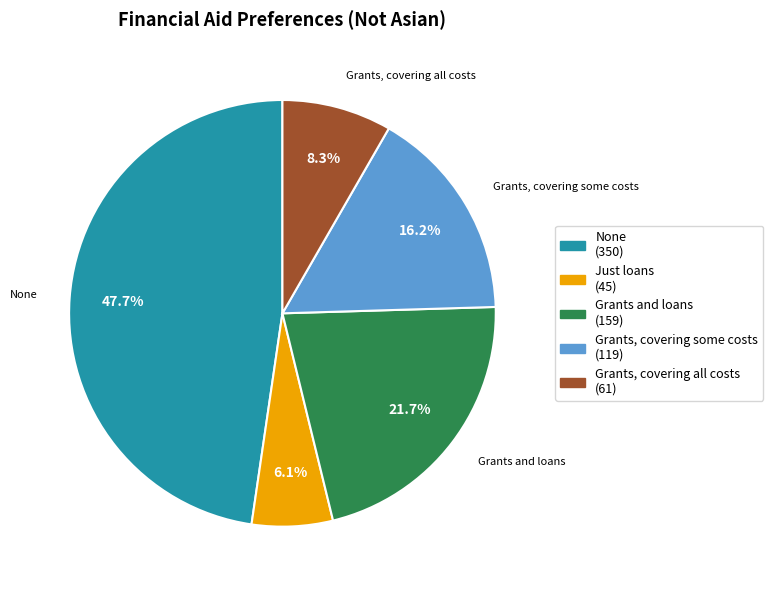

What percentage is the Grants, covering some costs slice, to the nearest percent?

16%